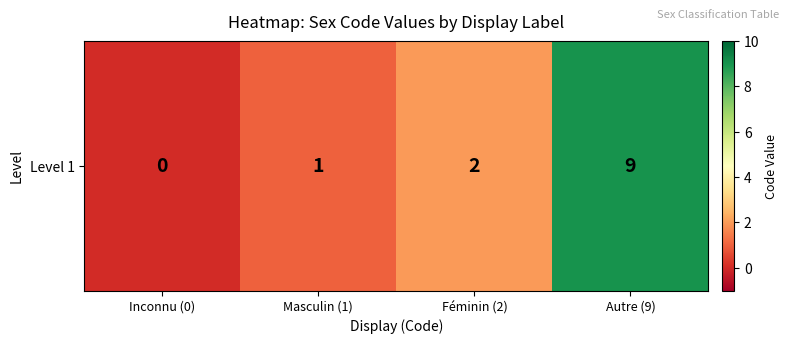

What is the difference between the maximum and second lowest values?

8